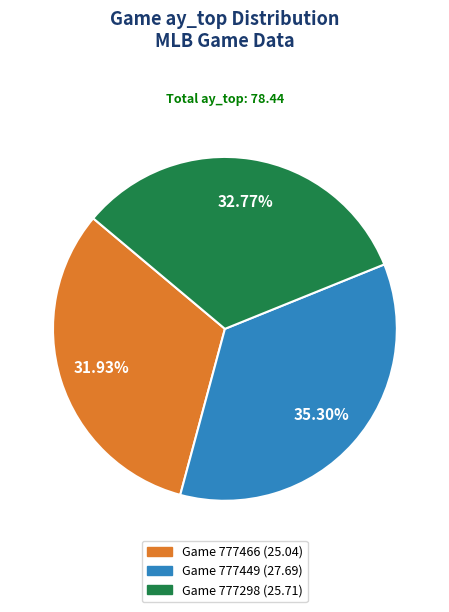

Does any single category account for the majority?

No